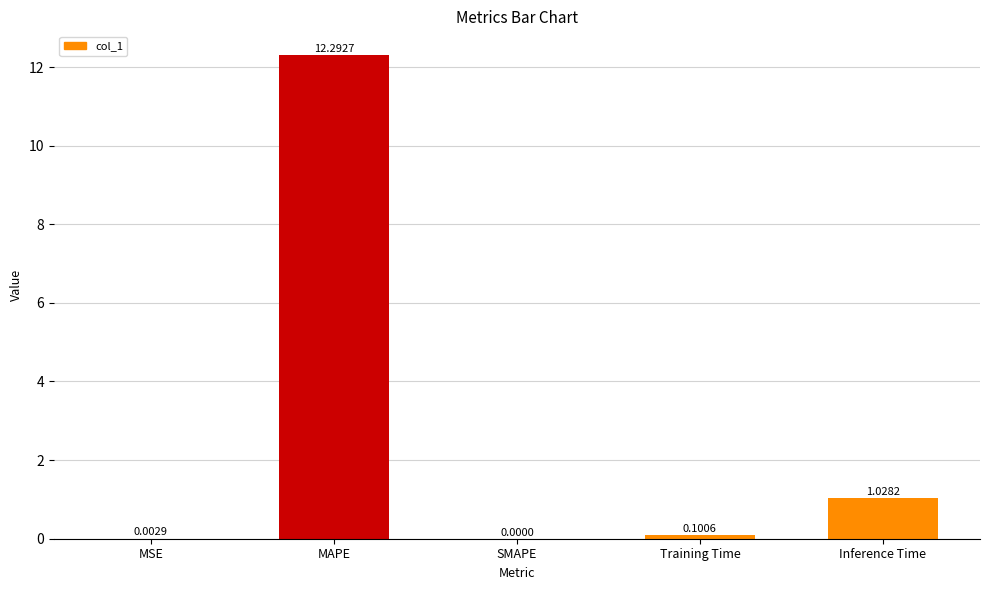

At which category does the chart reach its peak across all series?

MAPE